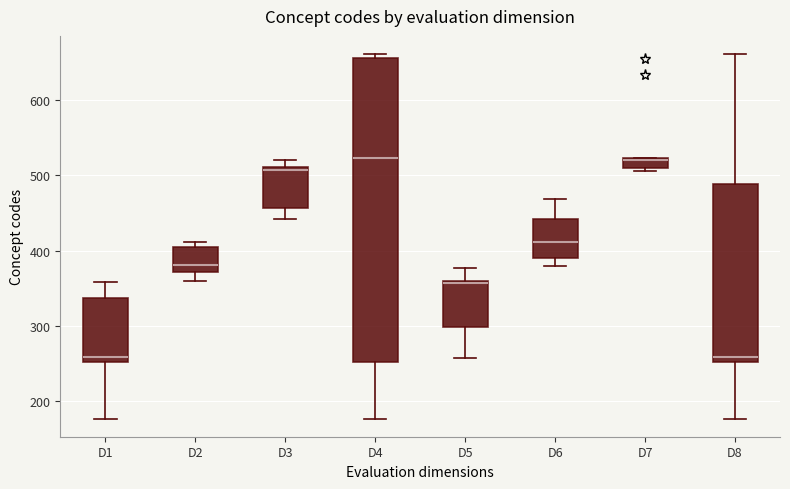

Which box is the tallest, from its lower edge to its upper edge?

D4